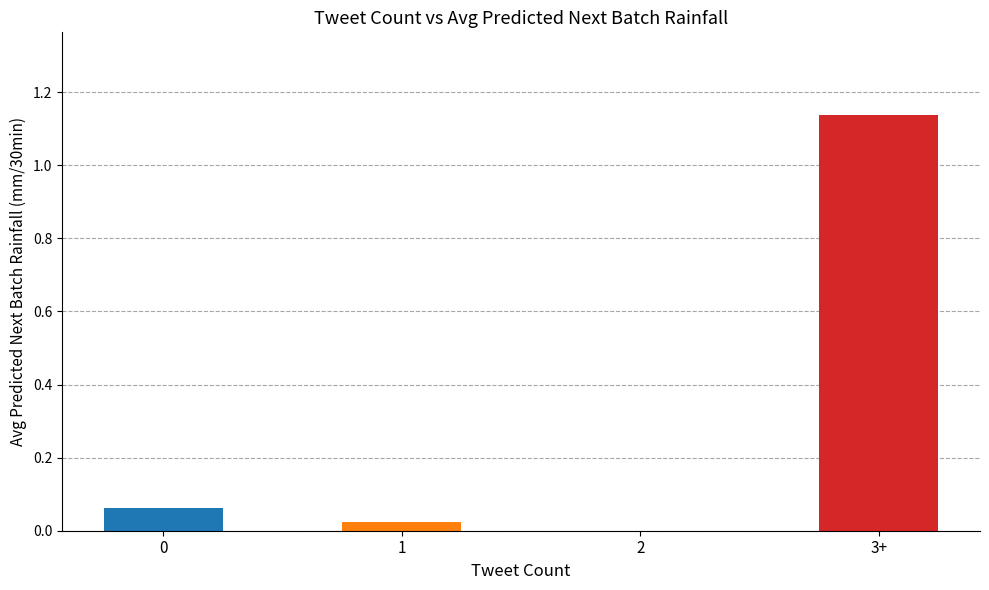

Which category has the highest value across all series?

3+